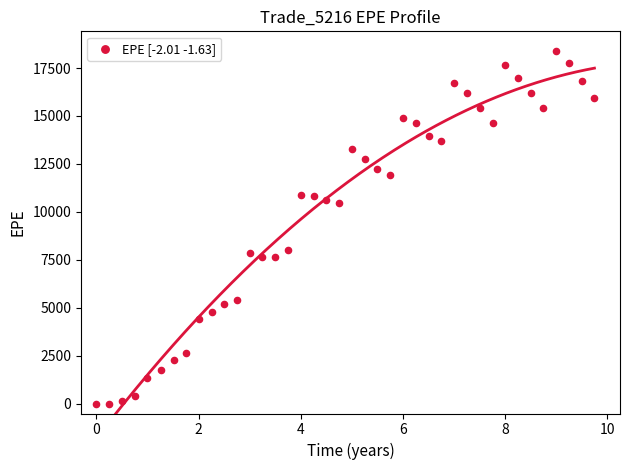

What is the range of Y values (max minus min)?

18400.6